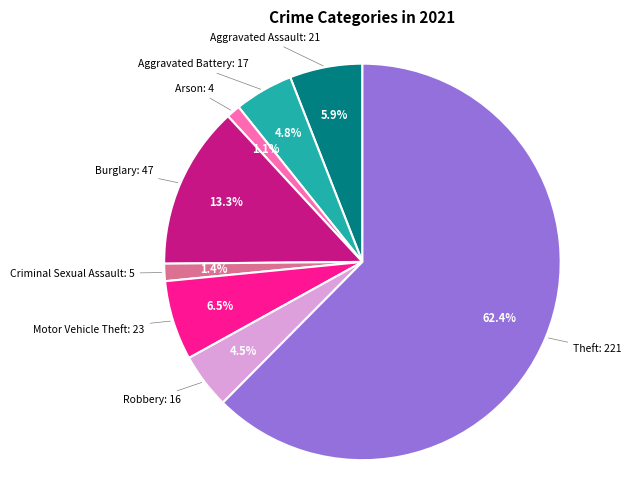

How many slices are in this pie chart?

8